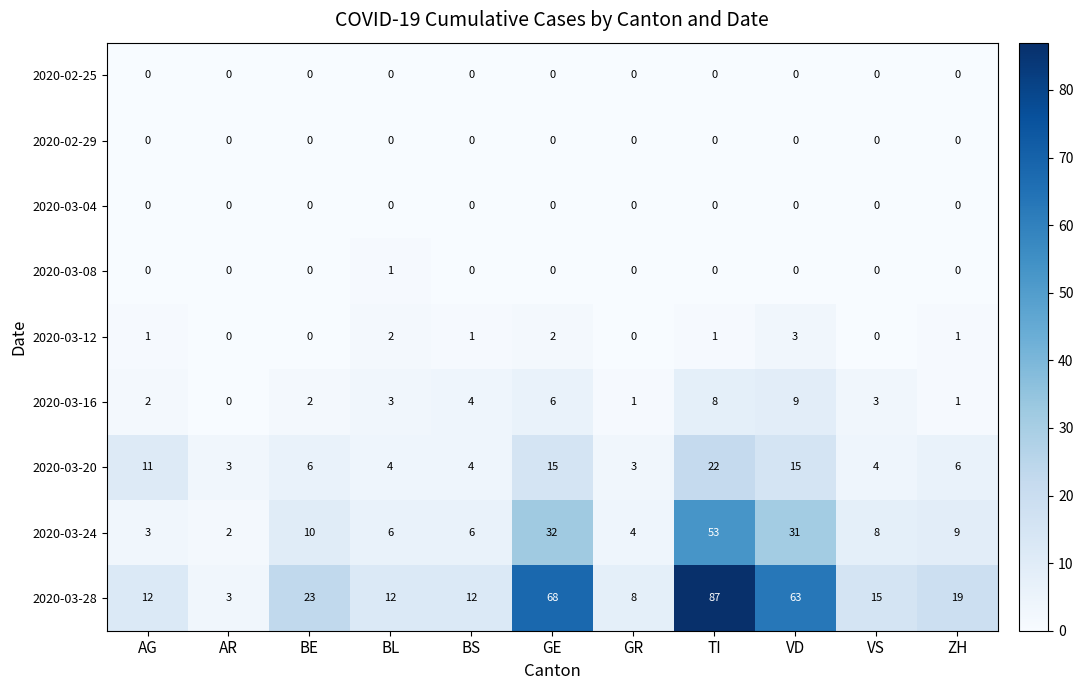

Which series has the largest range (max minus min)?

2020-03-28